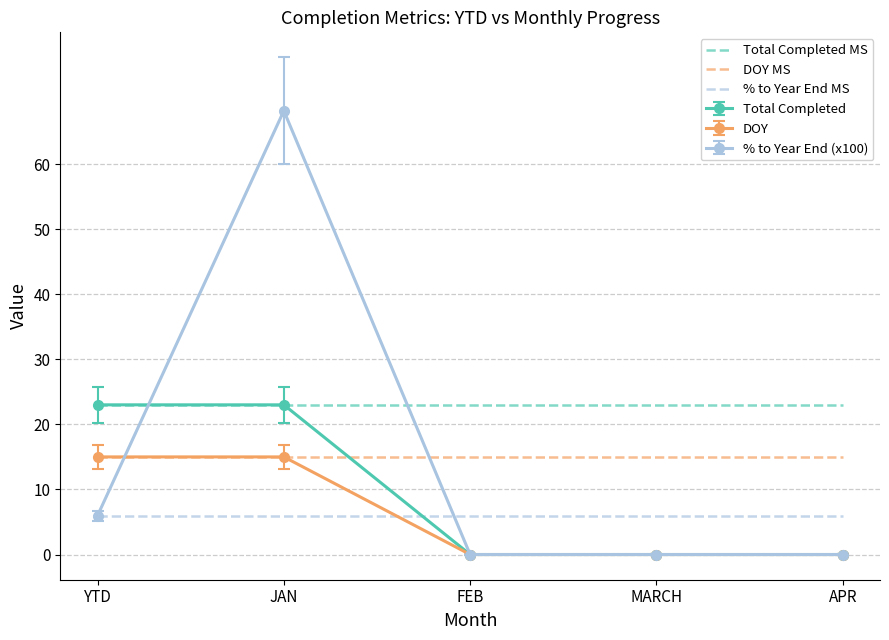

What position from the left is MARCH?

4